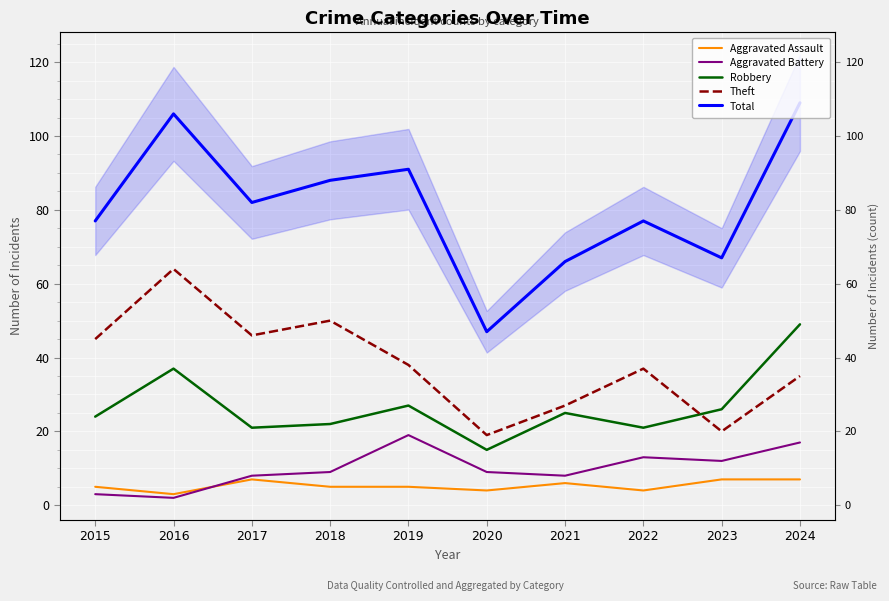

What is the difference between the highest and lowest values at 2021?

60